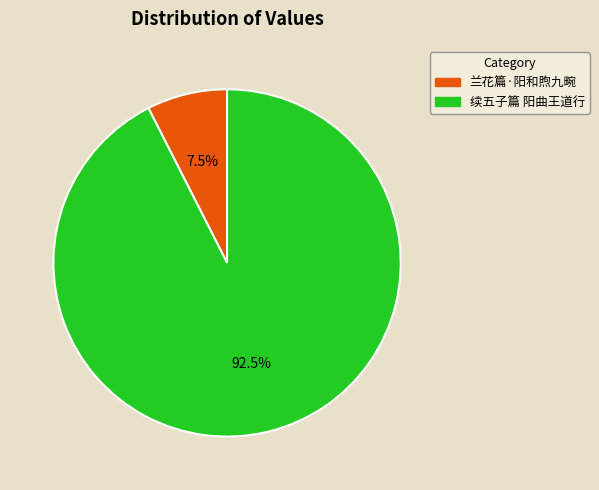

Between 续五子篇 阳曲王道行 and 兰花篇·阳和煦九畹, which is larger?

续五子篇 阳曲王道行